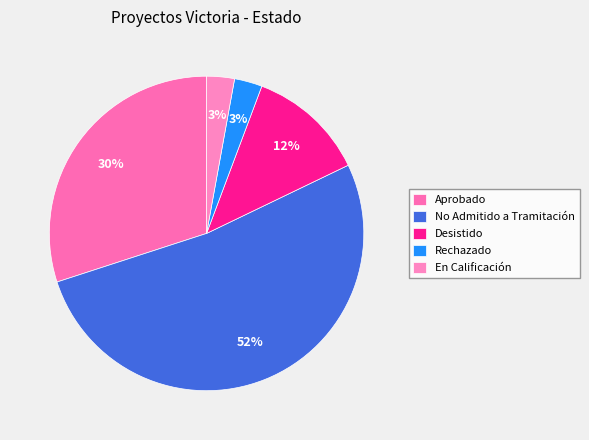

How many slices are in this pie chart?

5